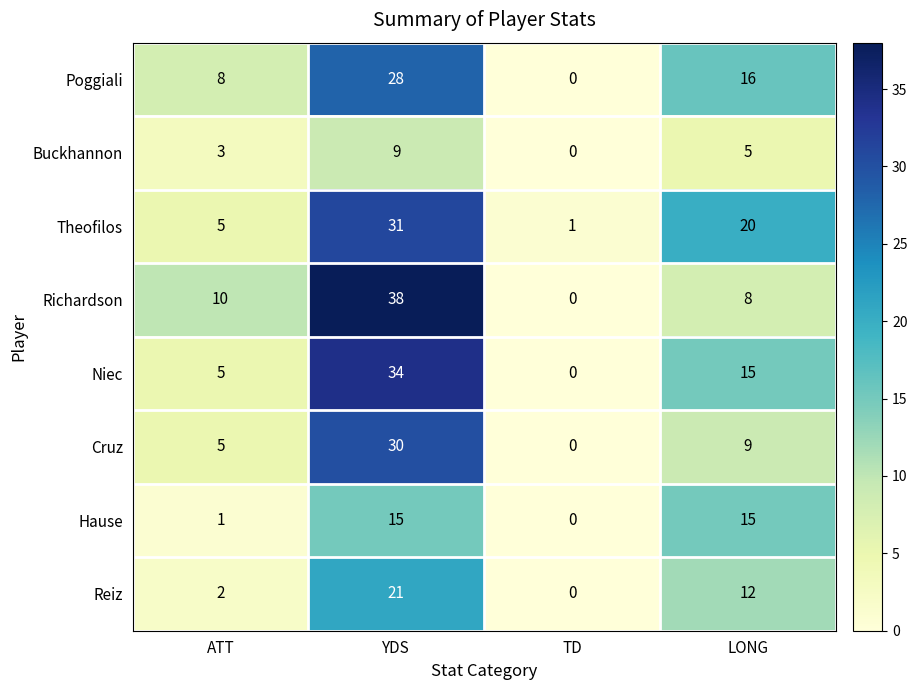

At how many categories does at least one series exceed 18?

2